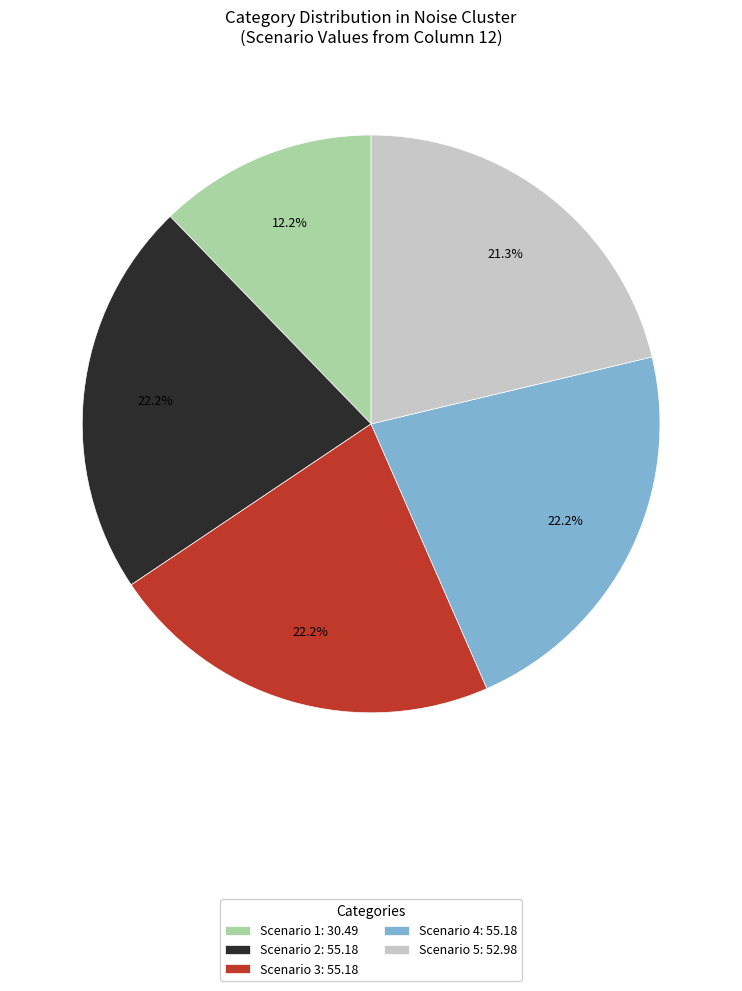

Combined, what portion of the pie is Scenario 1: 30.49 and Scenario 4: 55.18?

34.4%